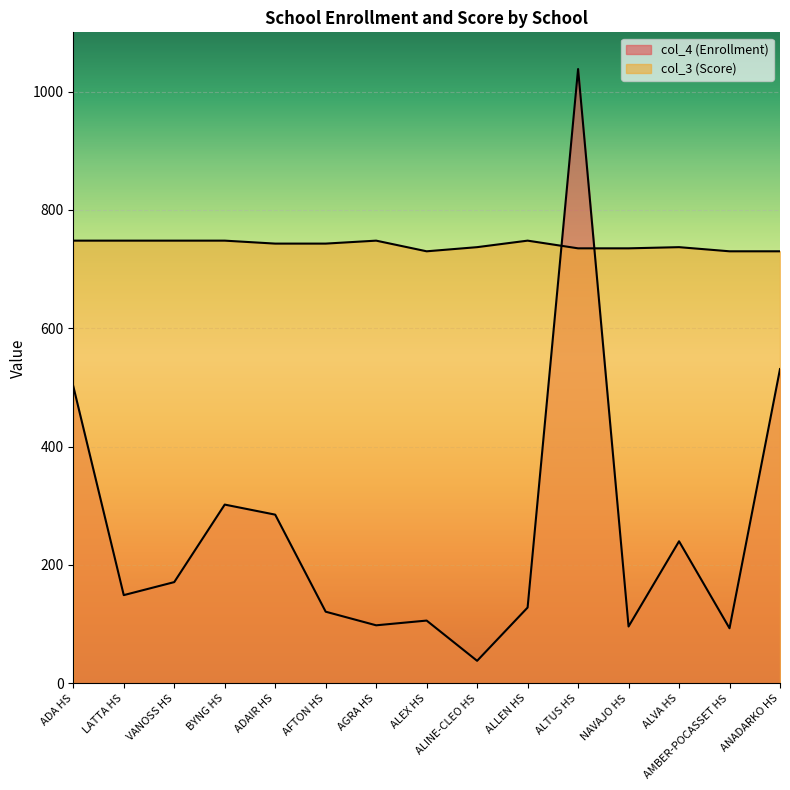

Count the number of categories in the chart.

15